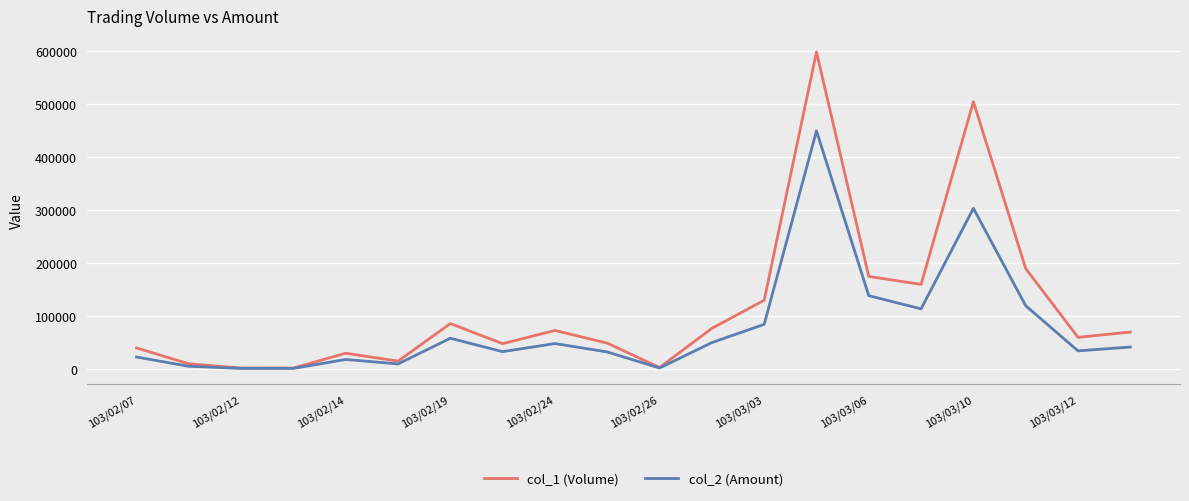

List the series in order of their overall mean, highest first.

col_1 (Volume), col_2 (Amount)